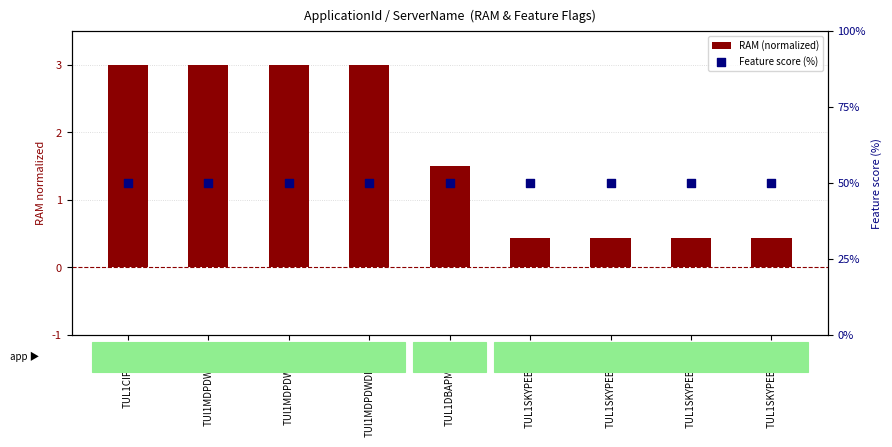

Which series has the largest Y range (max minus min)?

RAM (normalized)